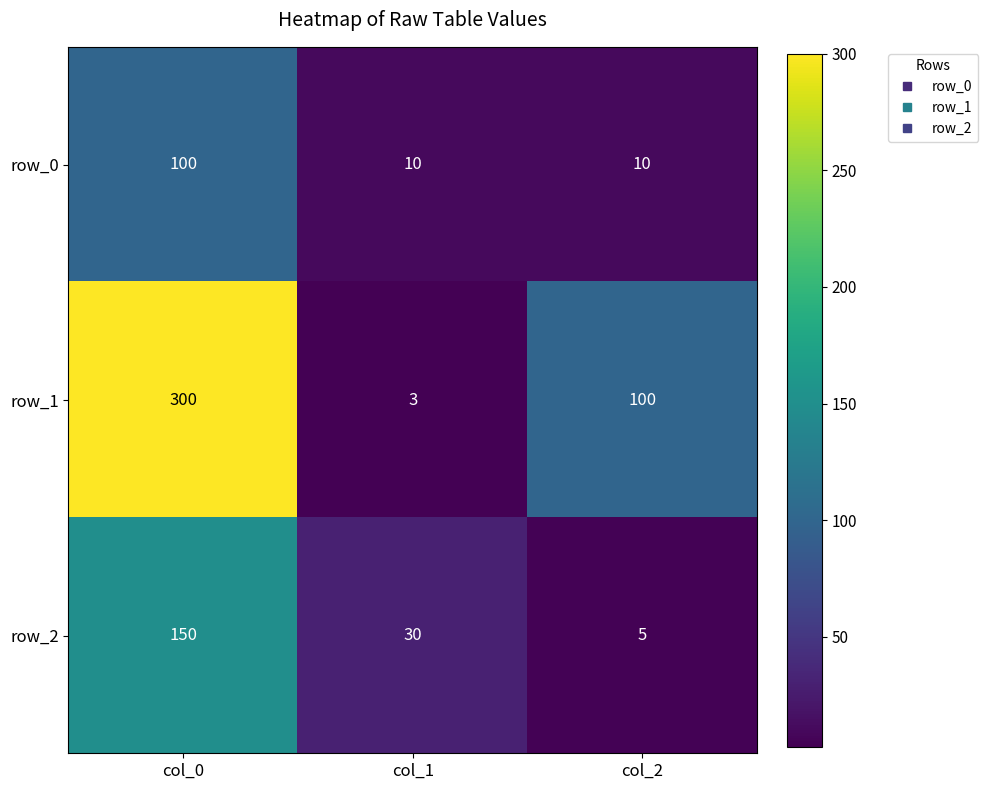

At which category is the sum across all series the highest?

col_0